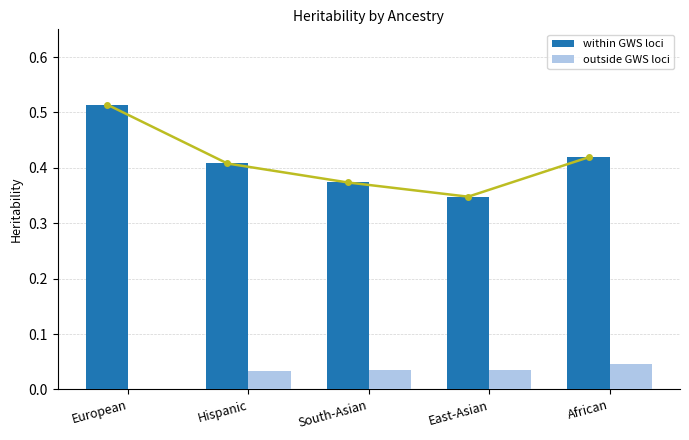

Between European and South-Asian, which series saw the biggest shift?

within GWS loci